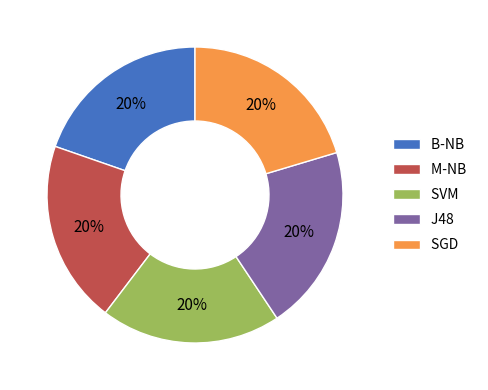

Is M-NB the majority of the pie?

No